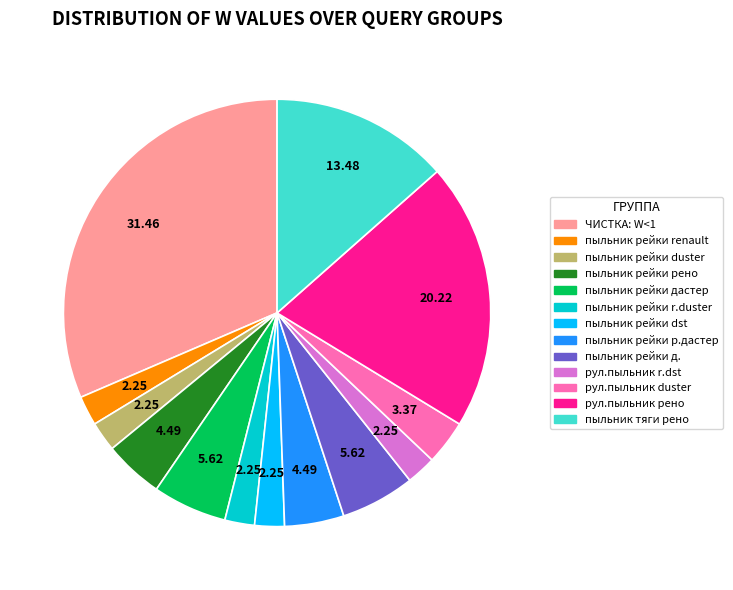

Is there a majority slice in this chart?

No